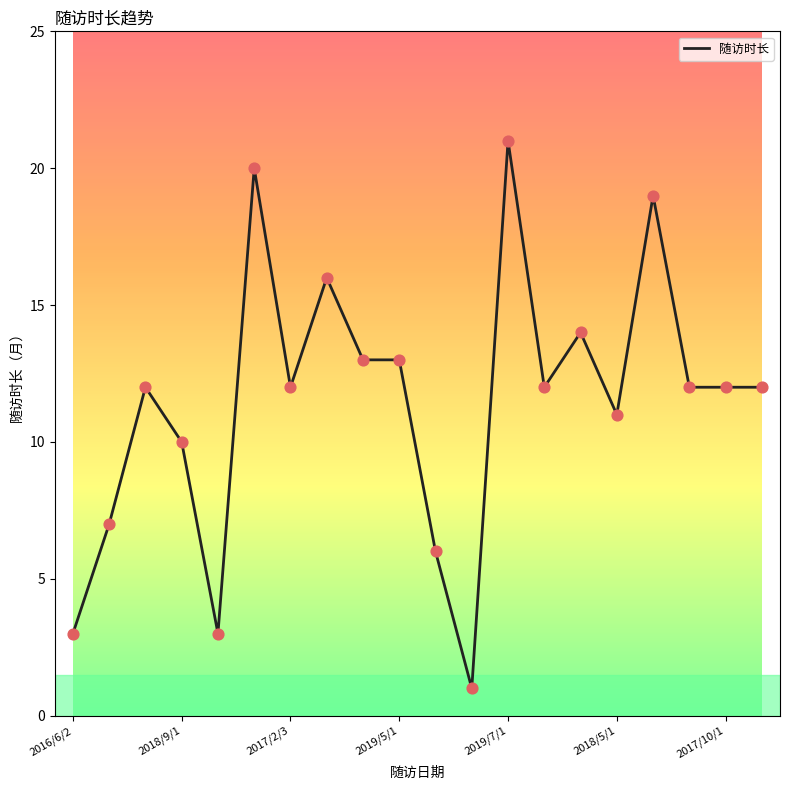

What is the difference between the maximum and minimum values?

20